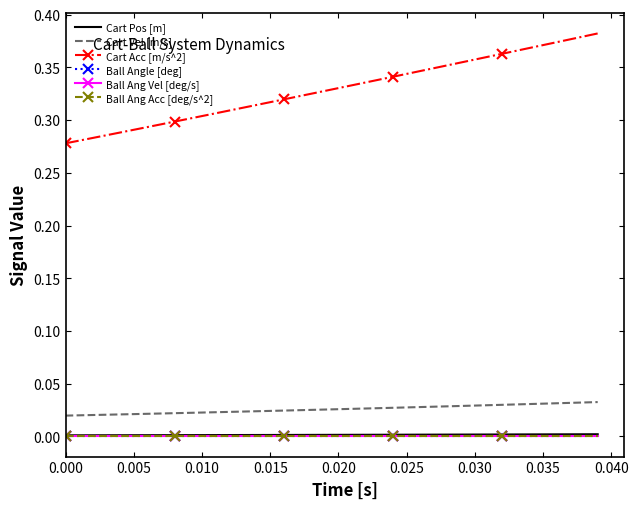

What are all the series names shown in the legend?

Cart Pos [m], Cart Vel [m/s], Cart Acc [m/s^2], Ball Angle [deg], Ball Ang Vel [deg/s], Ball Ang Acc [deg/s^2]